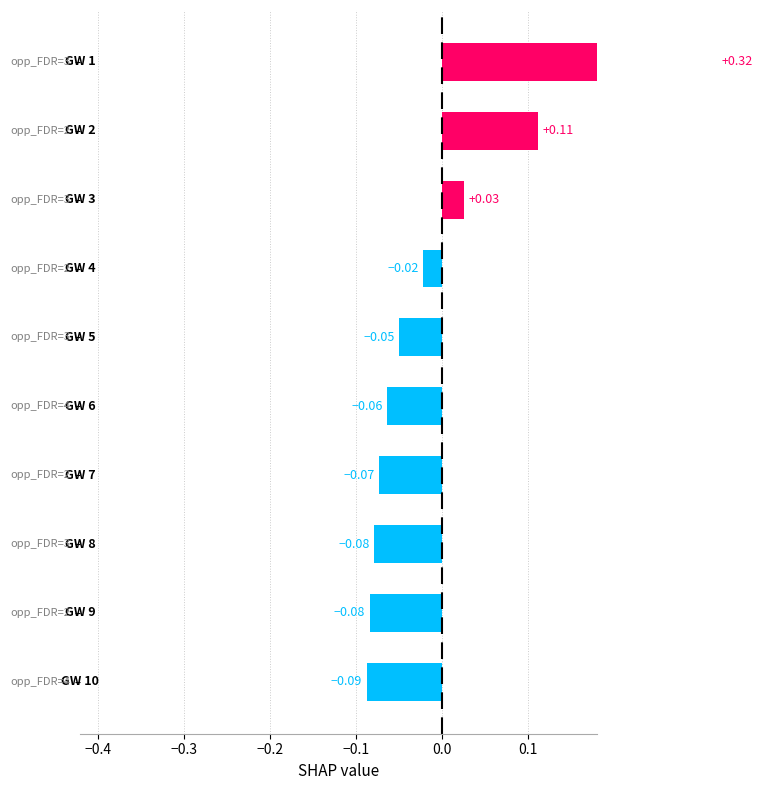

What is the greatest value displayed?

0.3